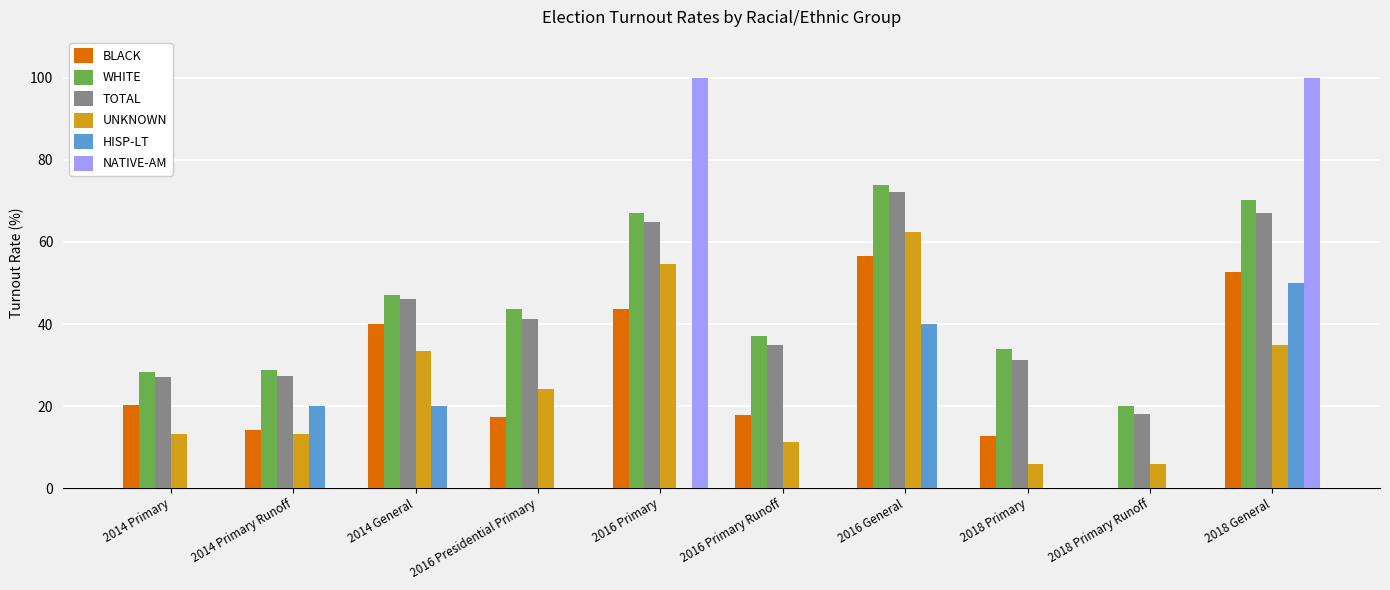

What is the sum of the WHITE values at 2016 Presidential Primary and 2014 General?

90.9